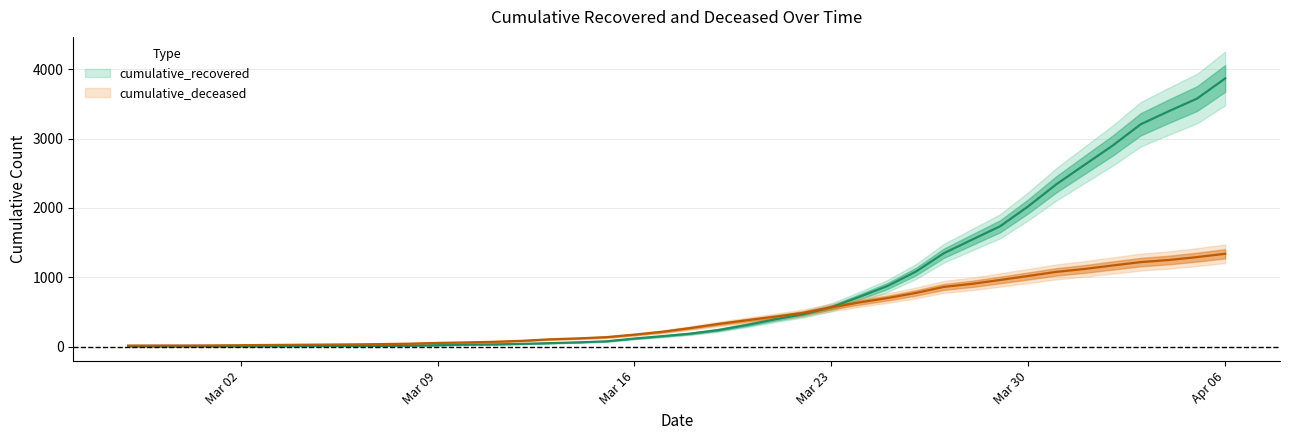

What is the sum of the cumulative_recovered values at 2020-03-21 and 2020-02-27?

394